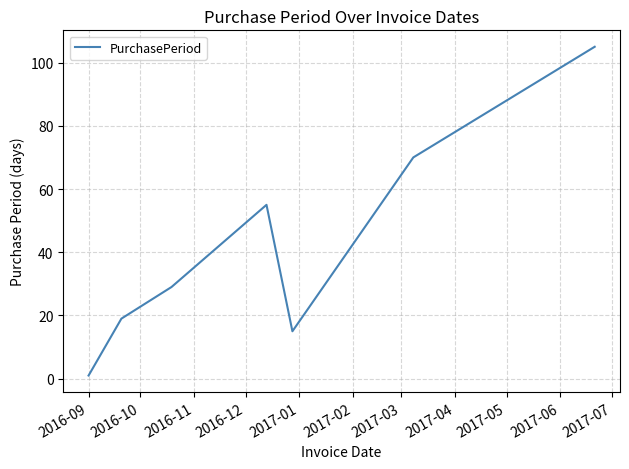

How many lines are shown in the chart?

1